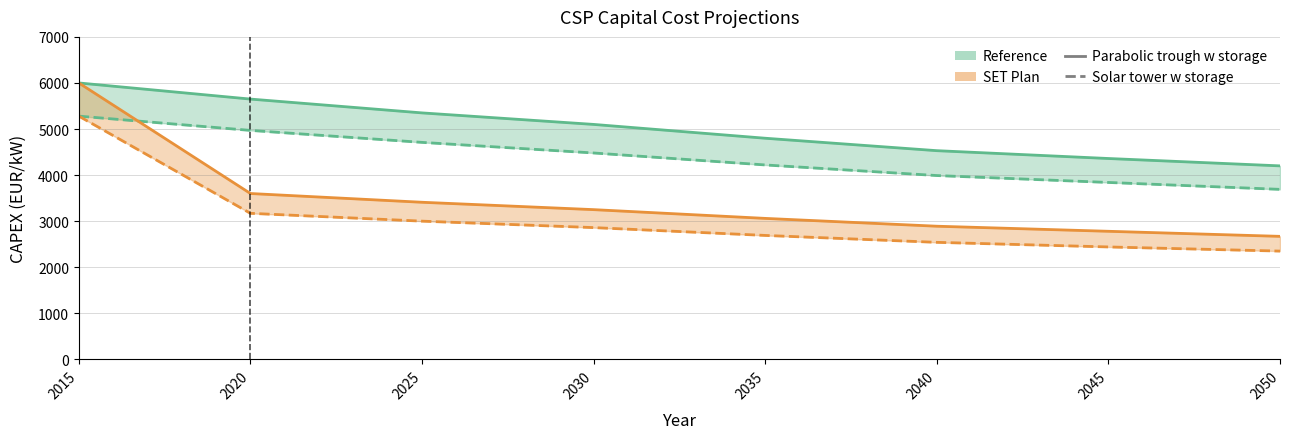

List the labels in order of Solar tower w storage (SET Plan) value, largest first.

2015, 2020, 2025, 2030, 2035, 2040, 2045, 2050